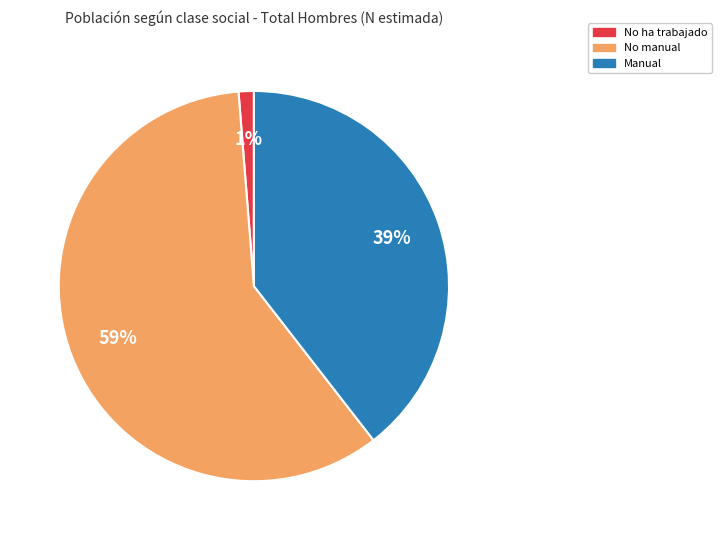

Does Manual account for over 50% of the chart?

No